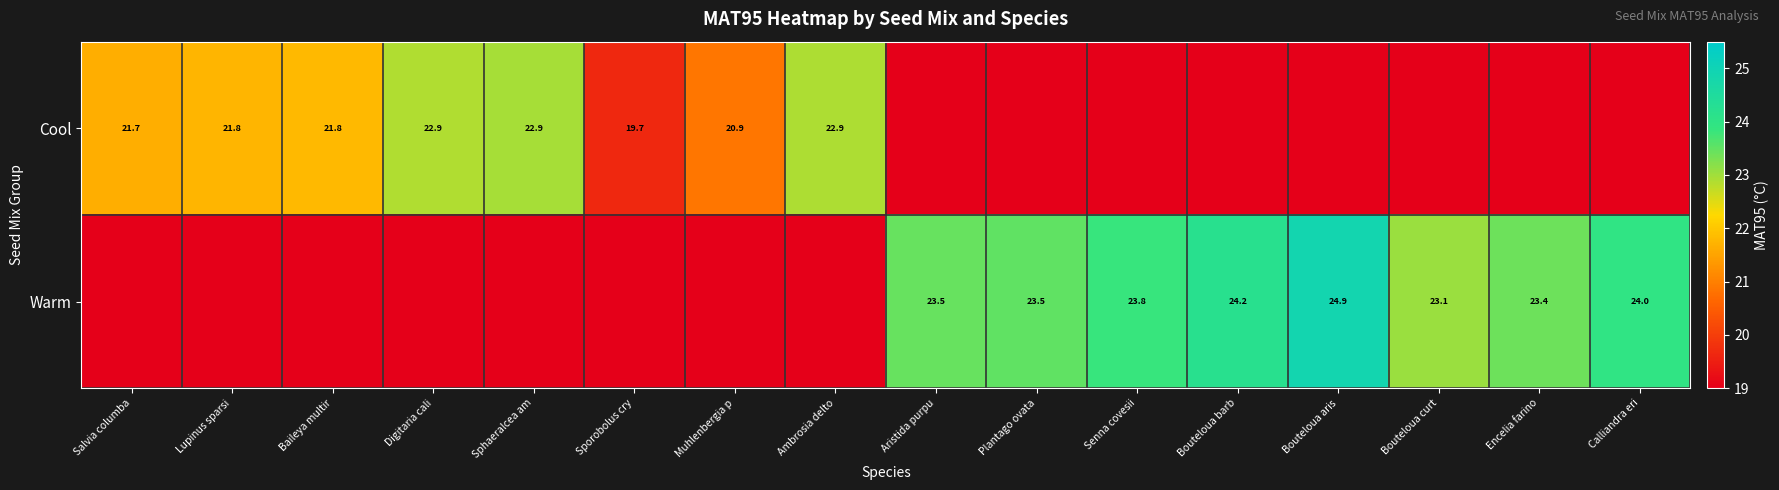

True or false: Warm has a value of 10.8 at Bouteloua curt.

False